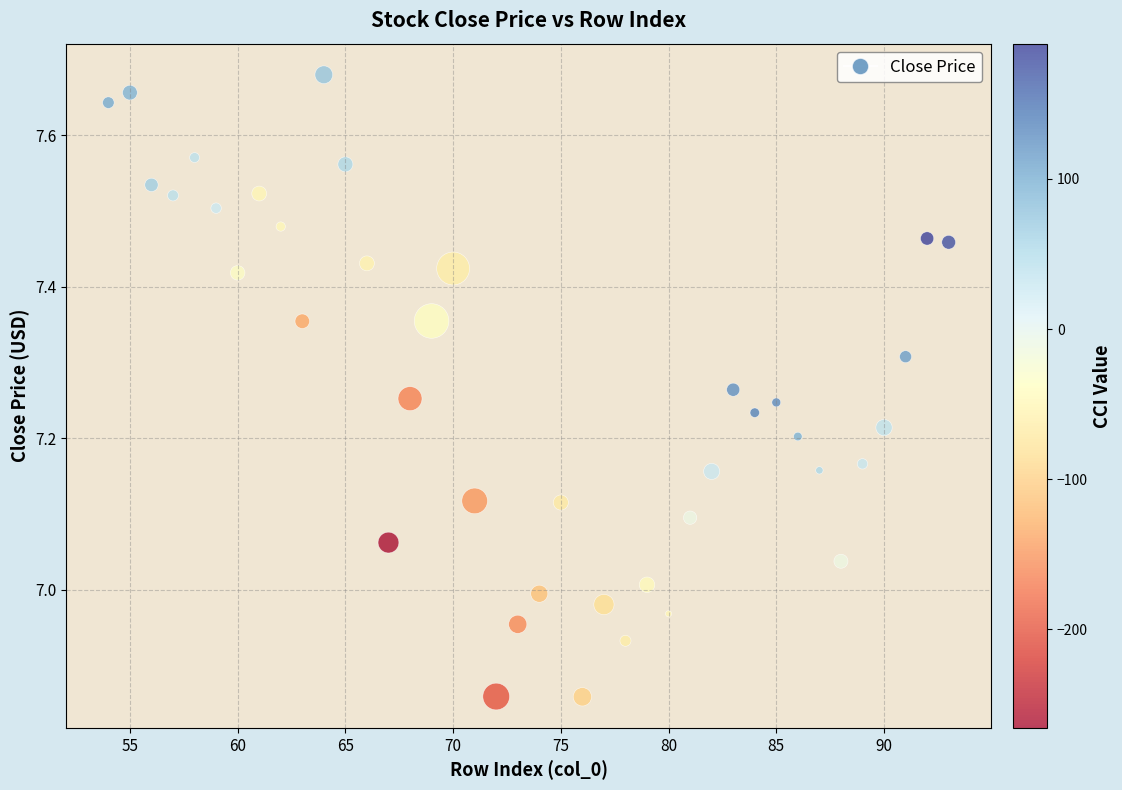

What is the range of Y values (max minus min)?

0.8